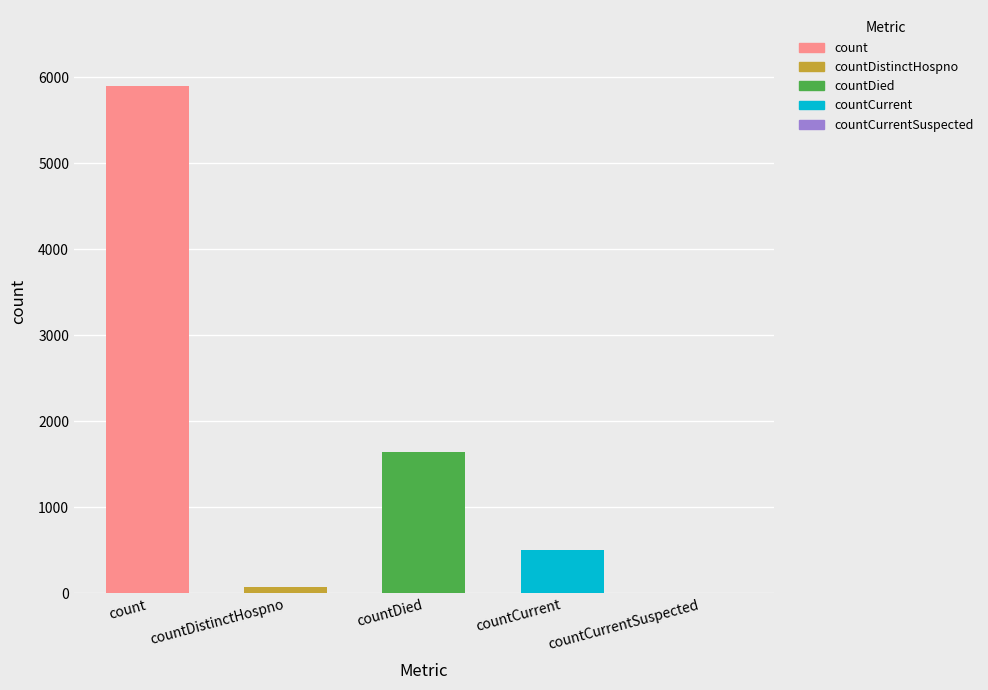

What is the difference between the maximum and second lowest values?

5819